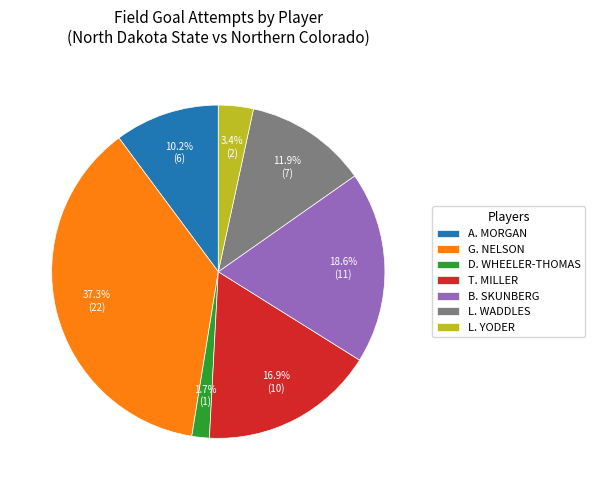

To the nearest percent, what is the average slice percentage?

14%